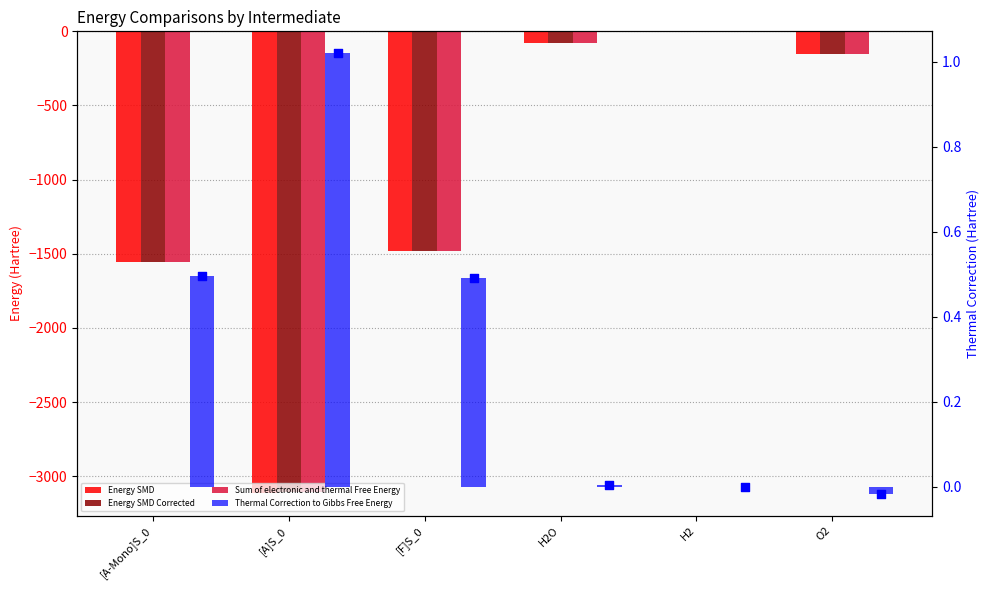

What are all the series names shown in the legend?

Energy SMD, Energy SMD Corrected, Sum of electronic and thermal Free Energy, Thermal Correction to Gibbs Free Energy